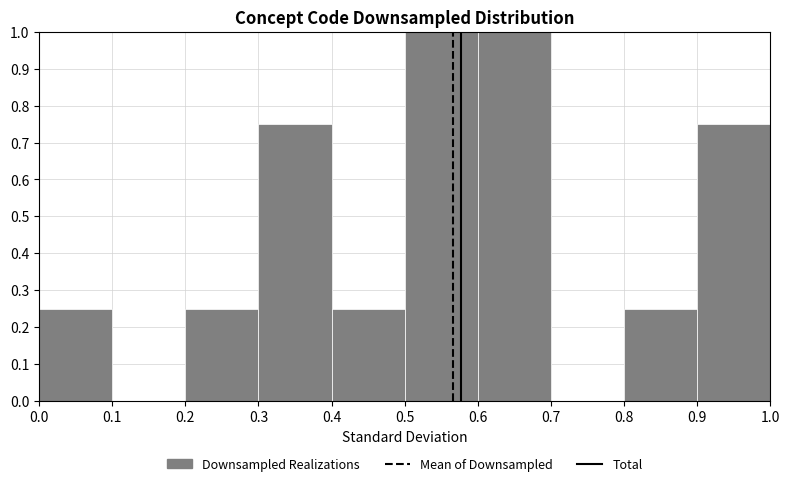

How tall is the bar that spans 0.0 to 0.1 on the x-axis? The values are not printed on the chart, so give them approximately, as read against the axis.

0.25